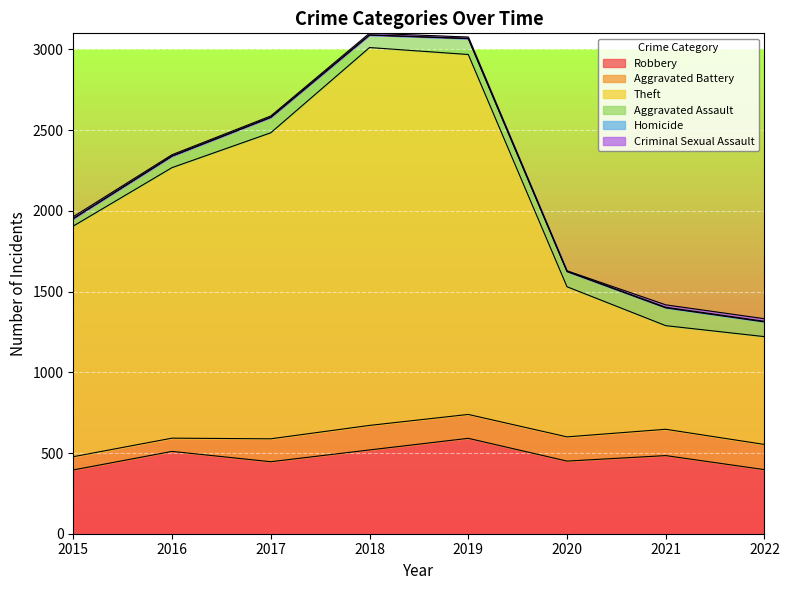

Is the value of Aggravated Assault at 2017 greater than the value of Criminal Sexual Assault at 2020?

Yes